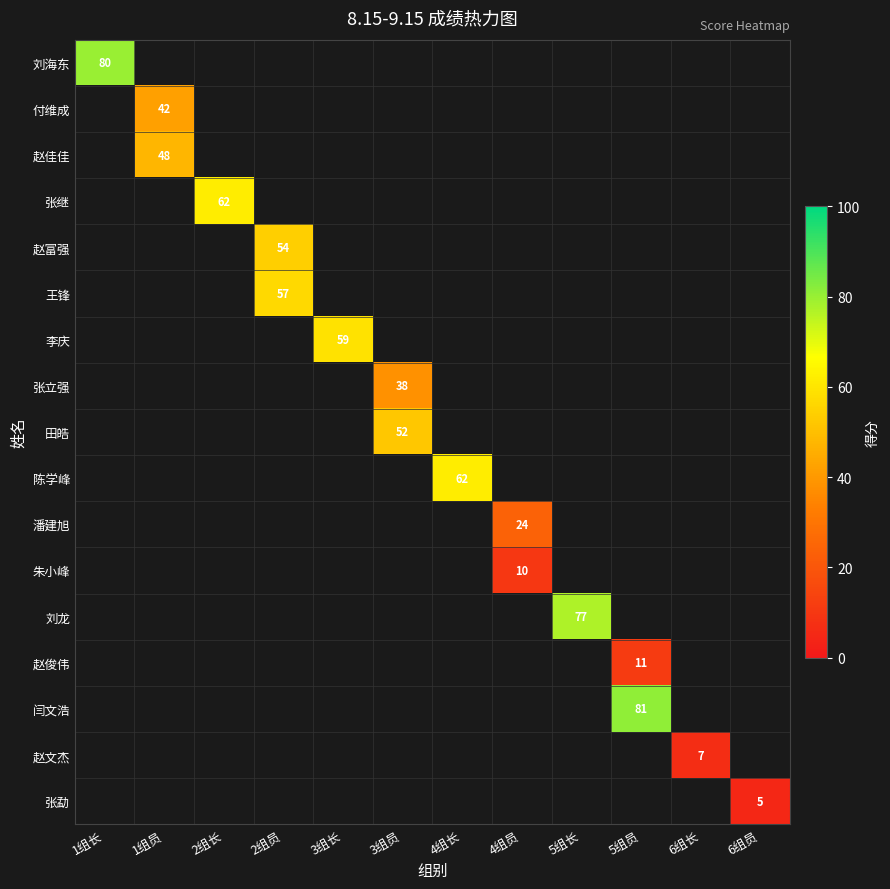

Count the number of categories in the chart.

12